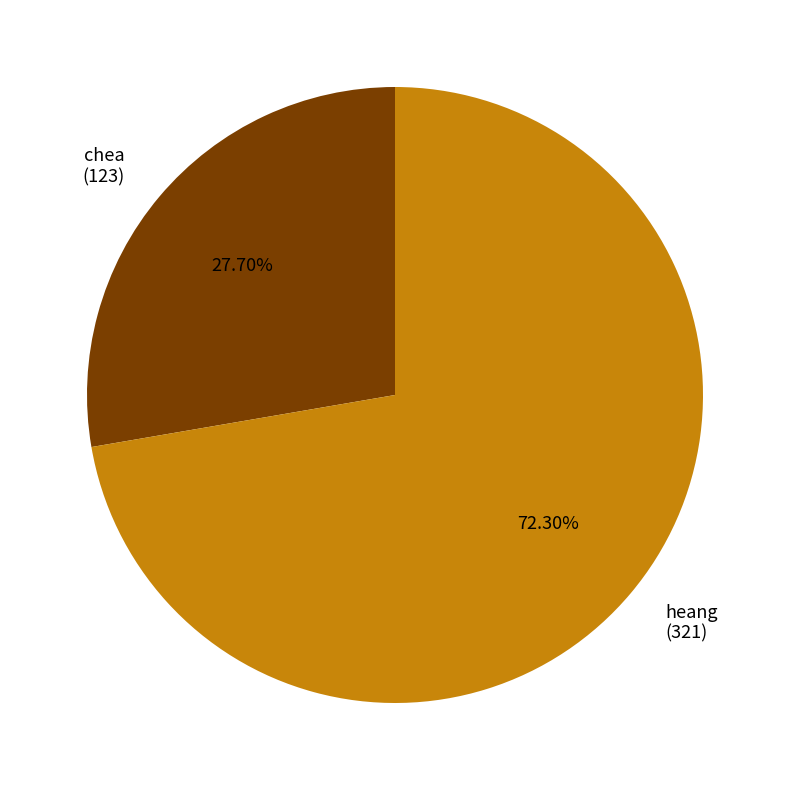

To the nearest percent, what is the average slice percentage?

50%